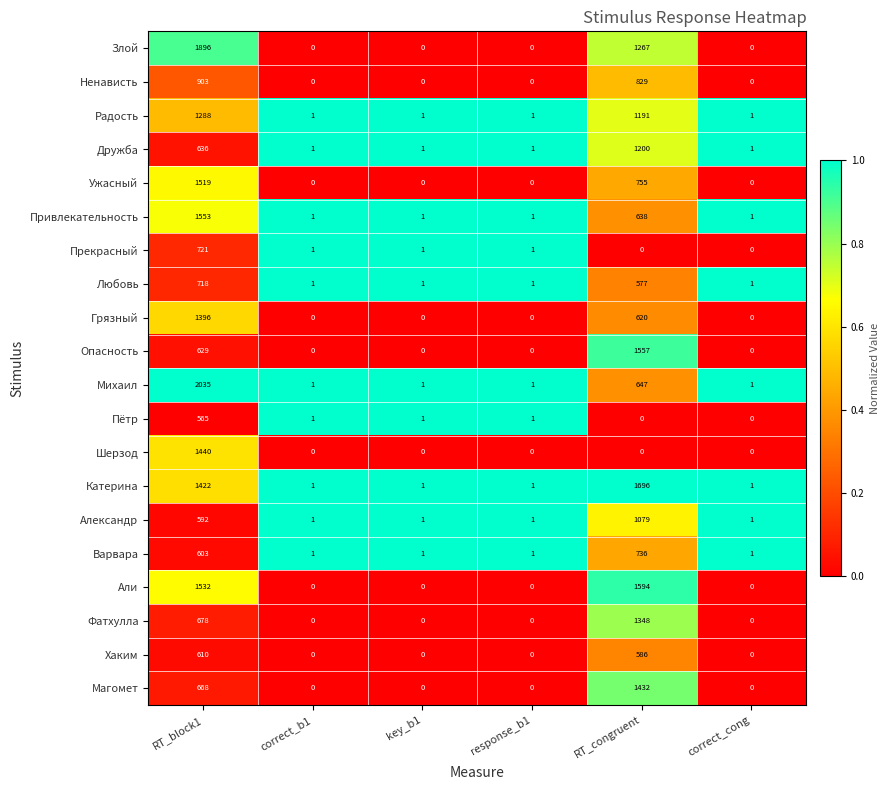

Which series has the widest spread of values?

Михаил